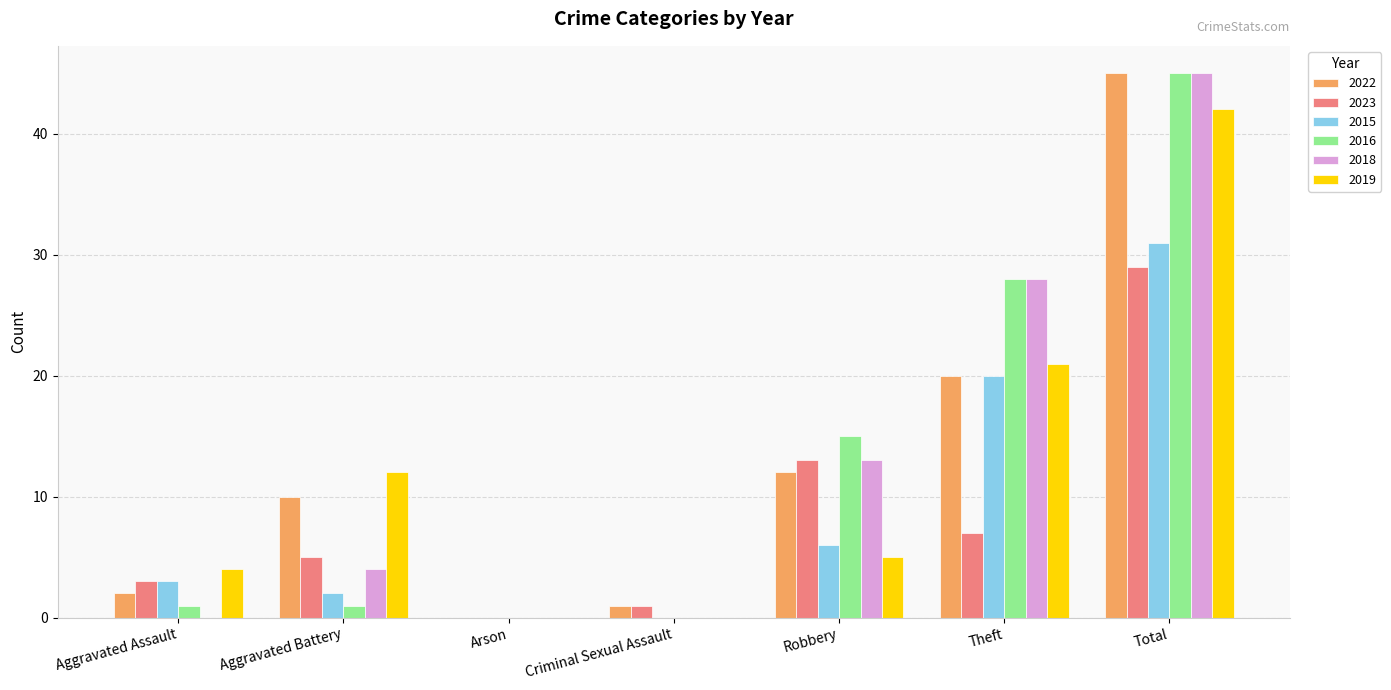

Between Aggravated Battery and Robbery, which series saw the biggest shift?

2016